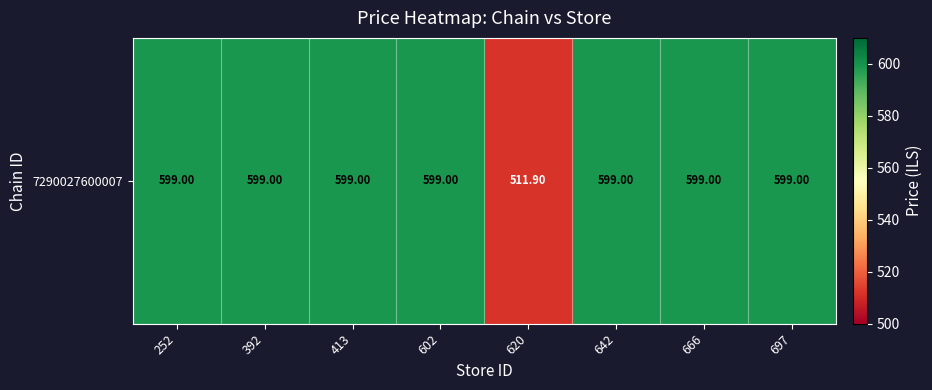

Is it true that the value at 602 is 201.1?

False